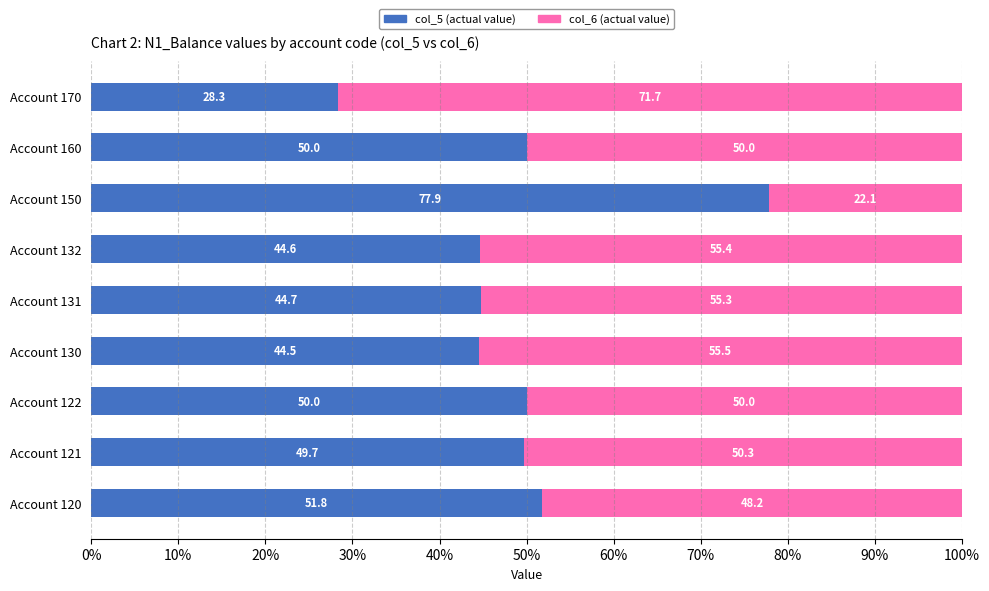

What is the total value across all series at Account 132?

100.0